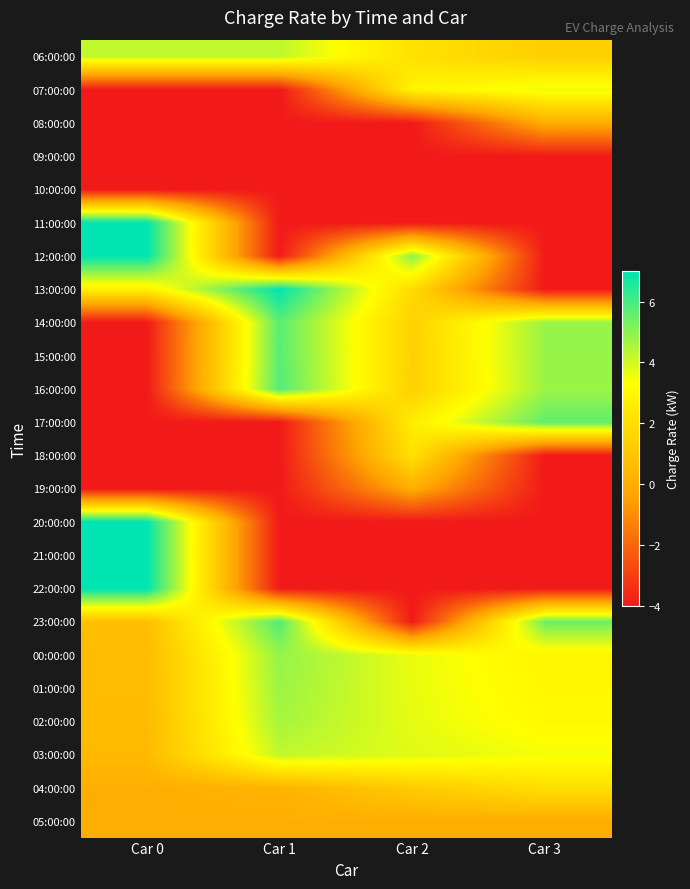

List the series in order of their peak value, highest first.

11:00:00, 12:00:00, 13:00:00, 20:00:00, 21:00:00, 22:00:00, 23:00:00, 16:00:00, 15:00:00, 14:00:00, 17:00:00, 00:00:00, 01:00:00, 02:00:00, 06:00:00, 03:00:00, 07:00:00, 18:00:00, 04:00:00, 08:00:00, 19:00:00, 05:00:00, 09:00:00, 10:00:00